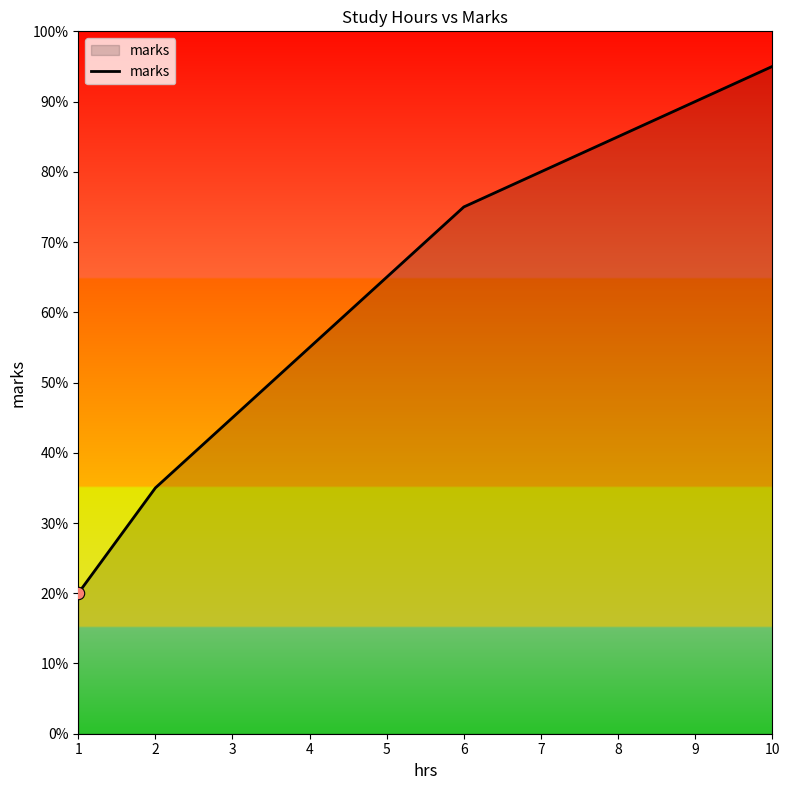

Approximately how many times larger is the value at 1 compared to 9?

0.2